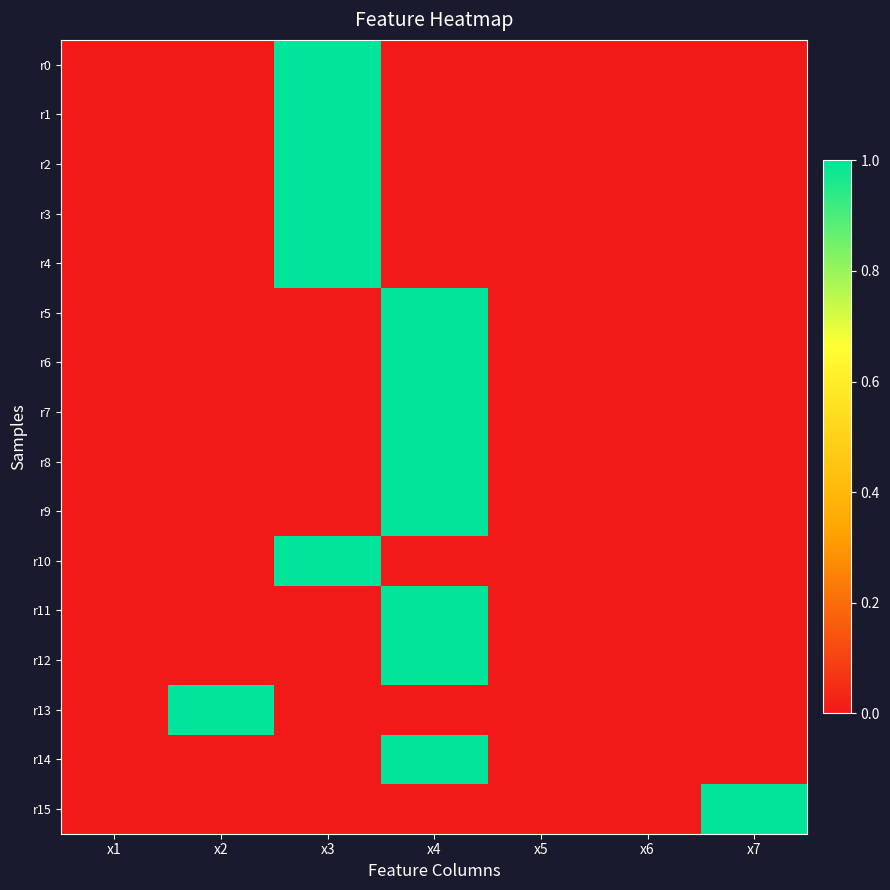

At how many categories does at least one series exceed 0?

4